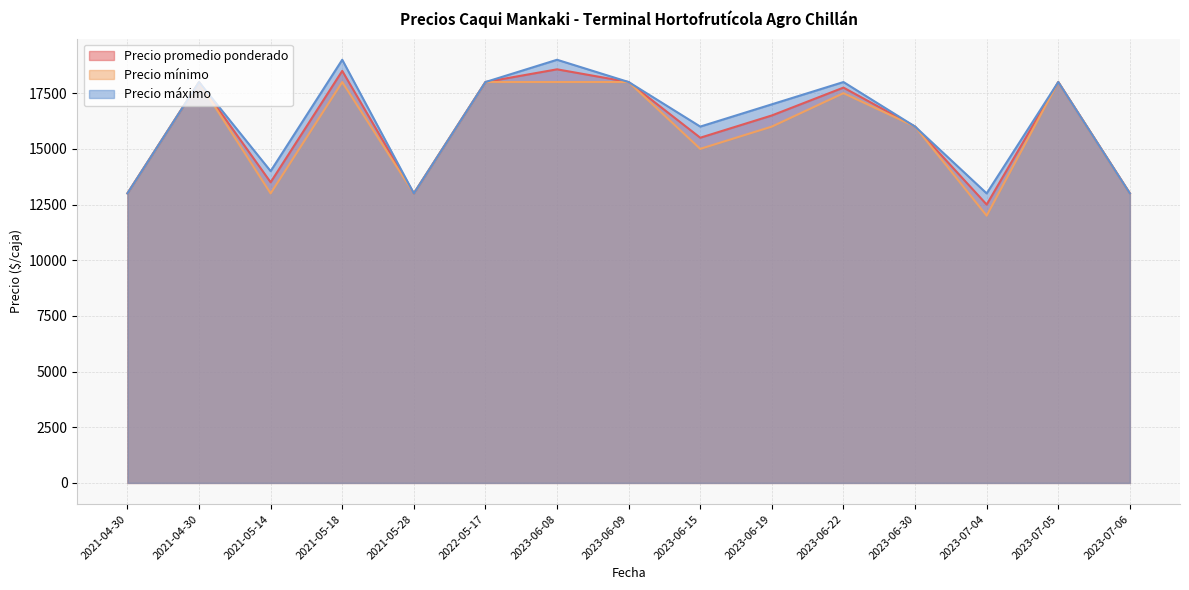

What is the value of the Precio promedio ponderado point at the 15th from the left?

13000